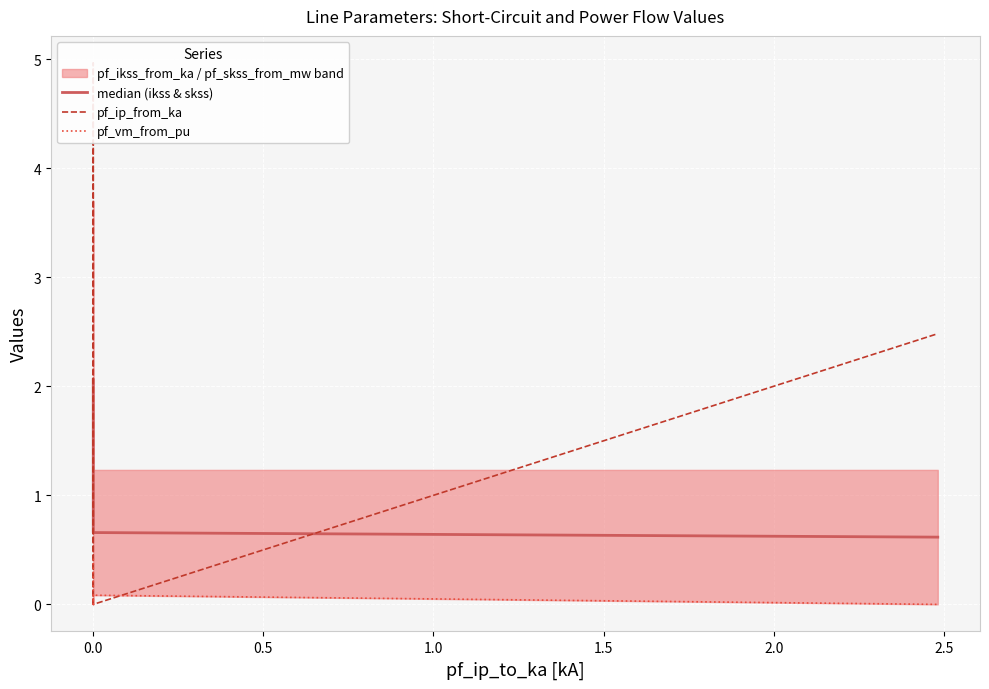

At how many categories does at least one series exceed 3?

1